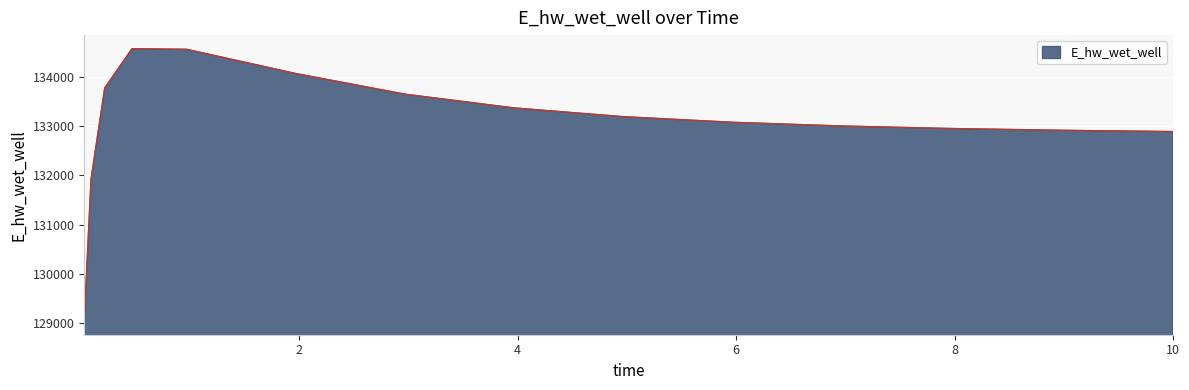

What is the smallest value displayed?

129048.5